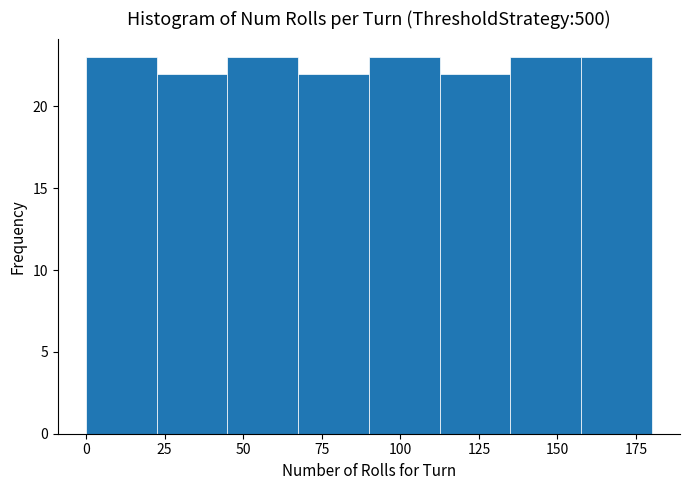

Reading left to right, transcribe this chart: for each bar, give the range it covers on the x-axis and its height. Neither the bar edges nor the heights are printed on the chart, so give them approximately, as read against the axes.

0.0 to 22.5: 23
22.5 to 45.0: 22
45.0 to 67.5: 23
67.5 to 90.0: 22
90.0 to 112.5: 23
112.5 to 135.0: 22
135.0 to 157.5: 23
157.5 to 180.0: 23